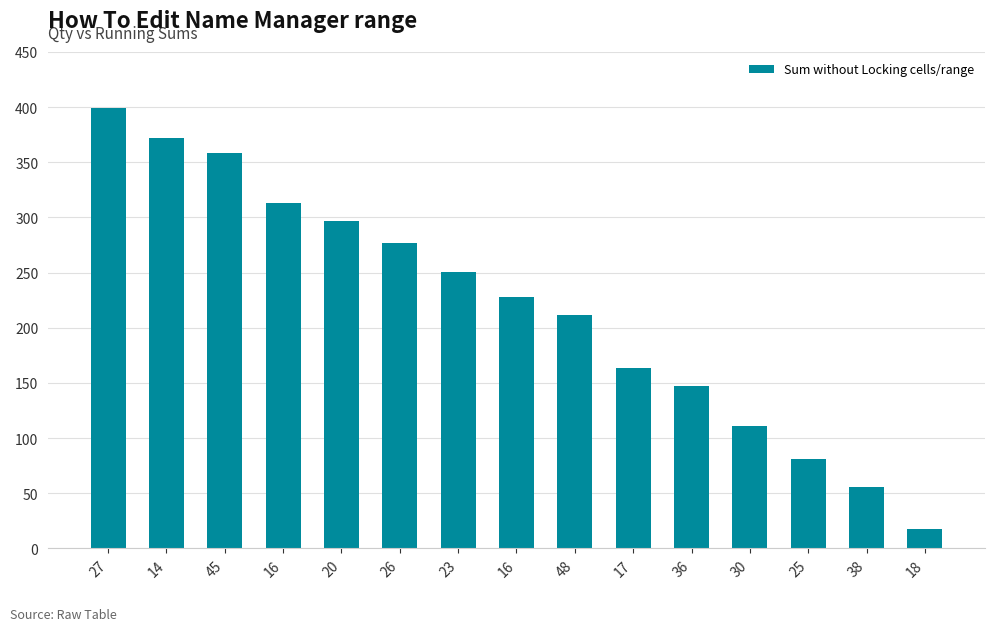

Rank the categories by value from highest to lowest.

27, 14, 45, 16, 20, 26, 23, 16, 48, 17, 36, 30, 25, 38, 18